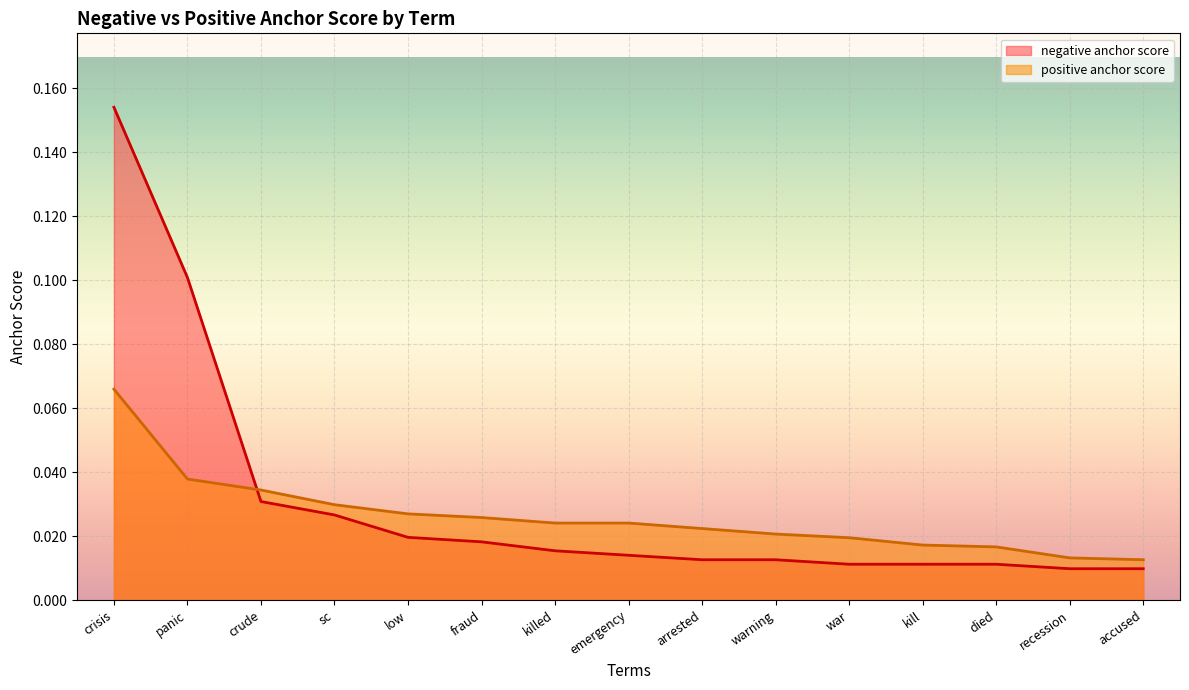

Is the value of positive anchor score at accused greater than the value of negative anchor score at arrested?

Yes